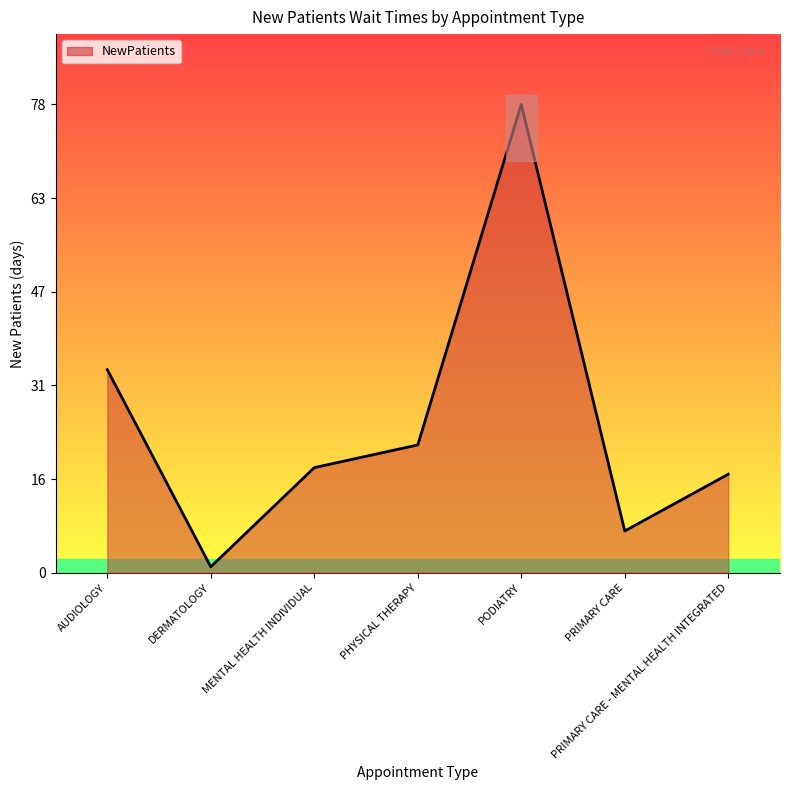

How many lines are shown in the chart?

1